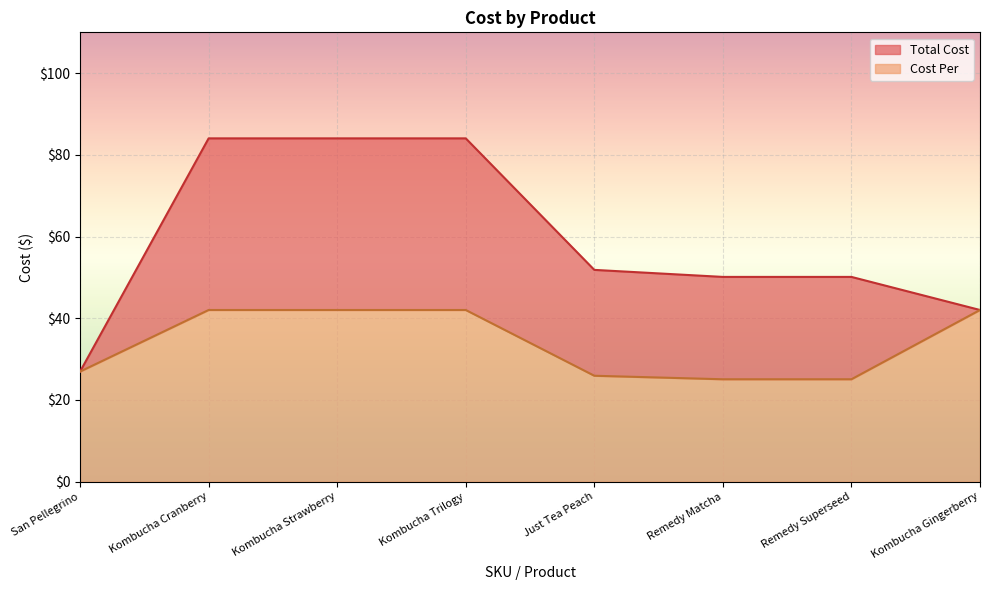

Read the Total Cost value at Remedy Matcha.

50.1